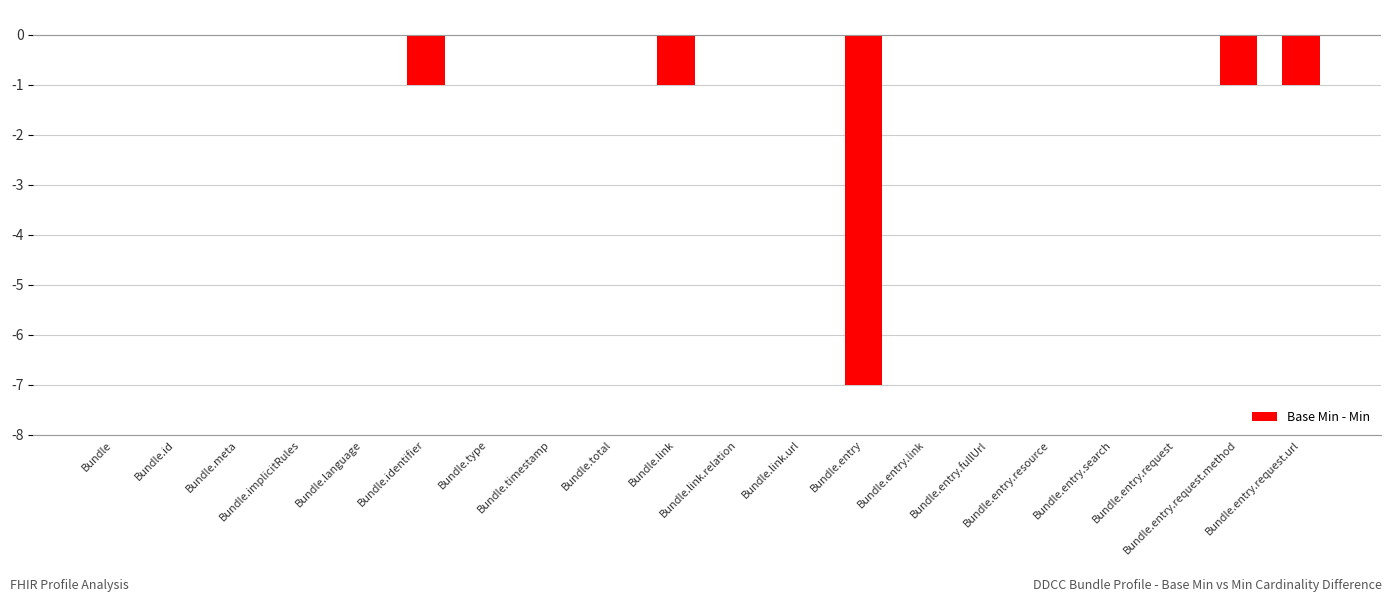

What is the average value?

-1